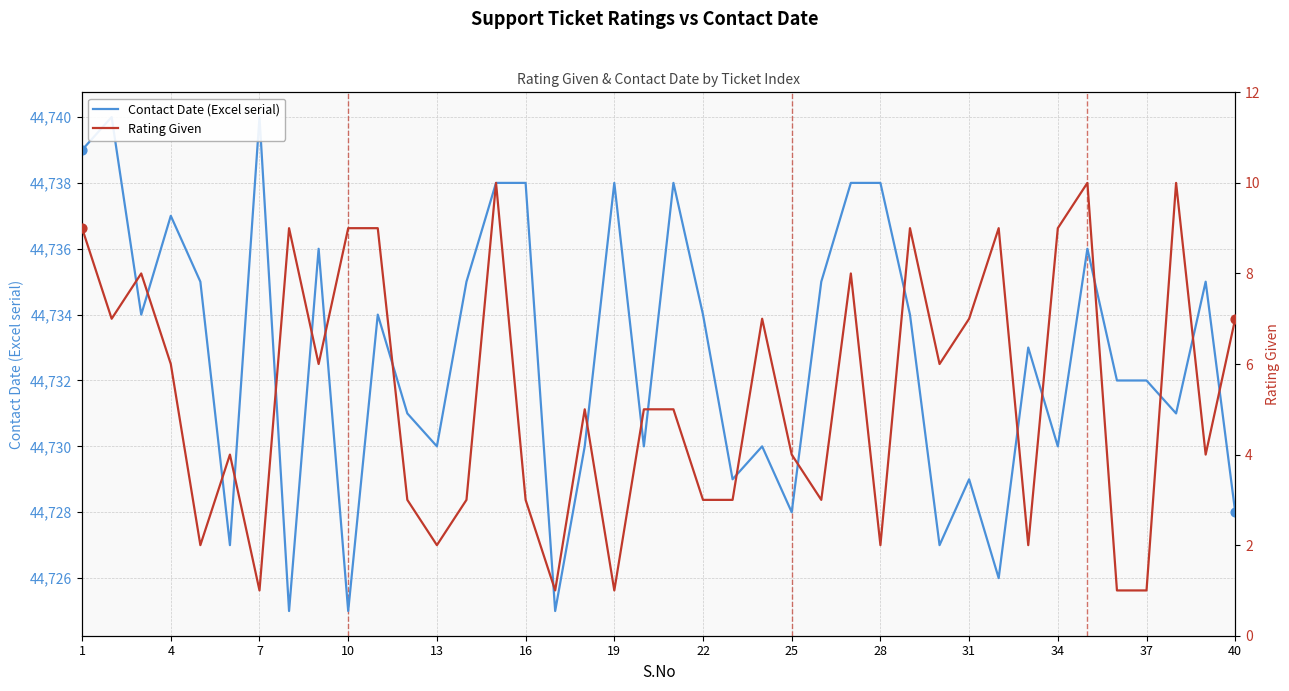

Is the value of Contact Date (Excel serial) at 13 greater than the value of Rating Given at 22?

Yes